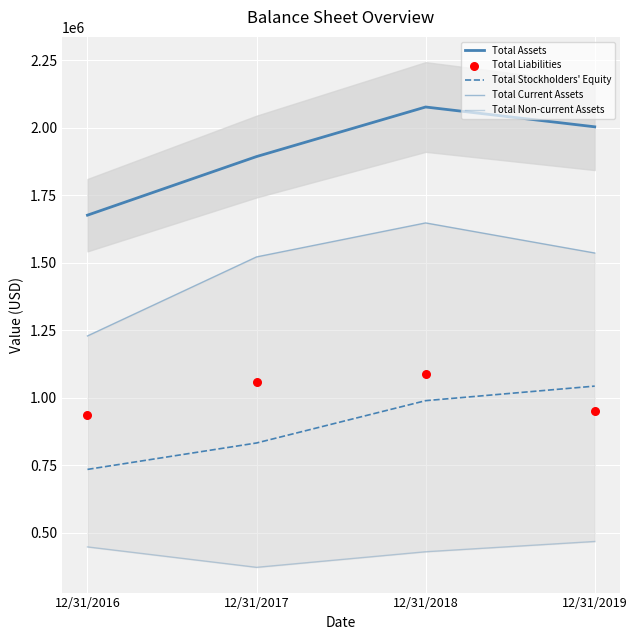

At which category is the sum across all series the highest?

12/31/2018